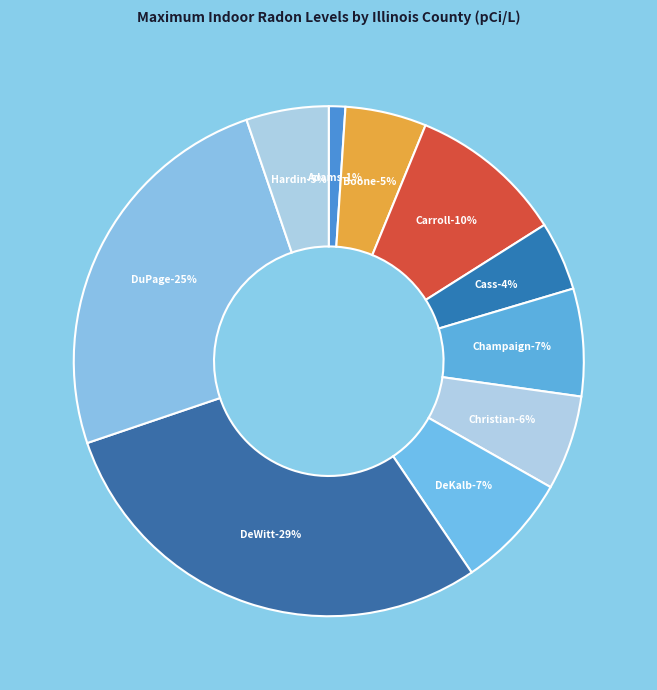

Is the sum of DuPage and Adams greater than half?

No